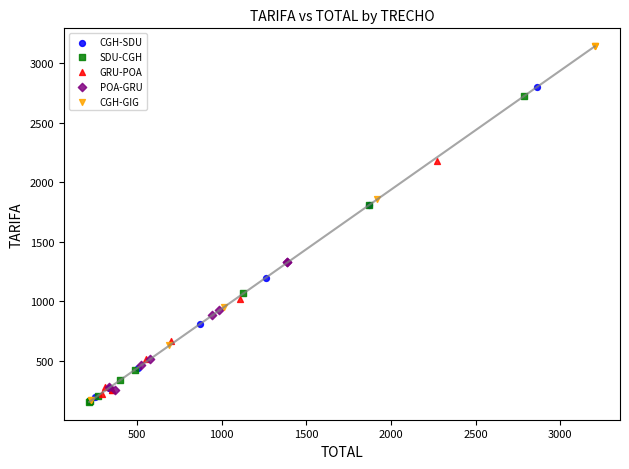

Which series has the largest Y range (max minus min)?

CGH-GIG